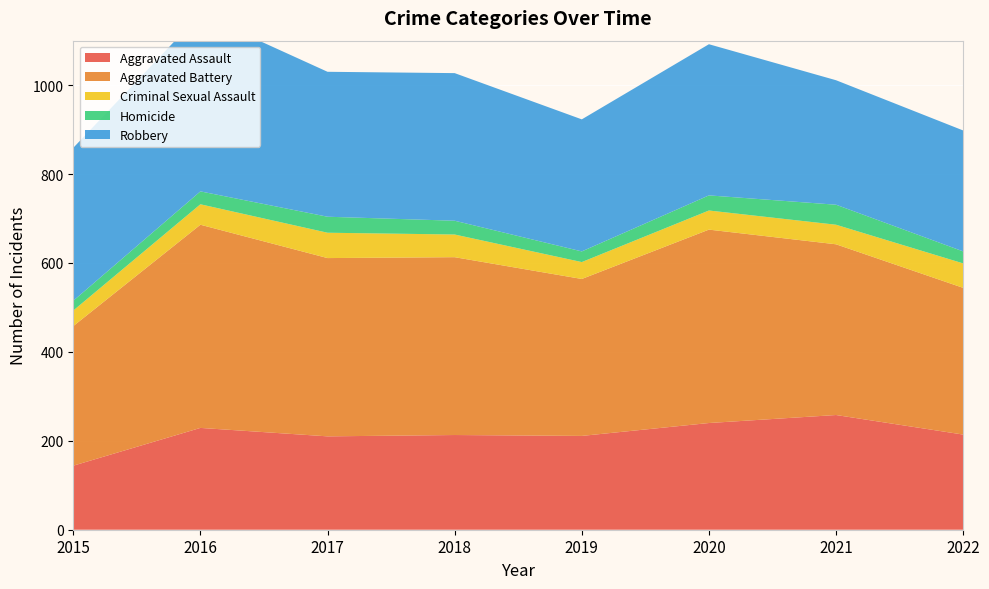

Reading left to right, list all the values displayed in this chart.

Aggravated Assault: 144	229	210	213	211	240	258	214
Aggravated Battery: 314	457	401	400	353	435	384	330
Criminal Sexual Assault: 35	46	57	51	38	43	44	55
Homicide: 22	29	36	31	24	34	45	27
Robbery: 344	399	326	332	297	340	280	272